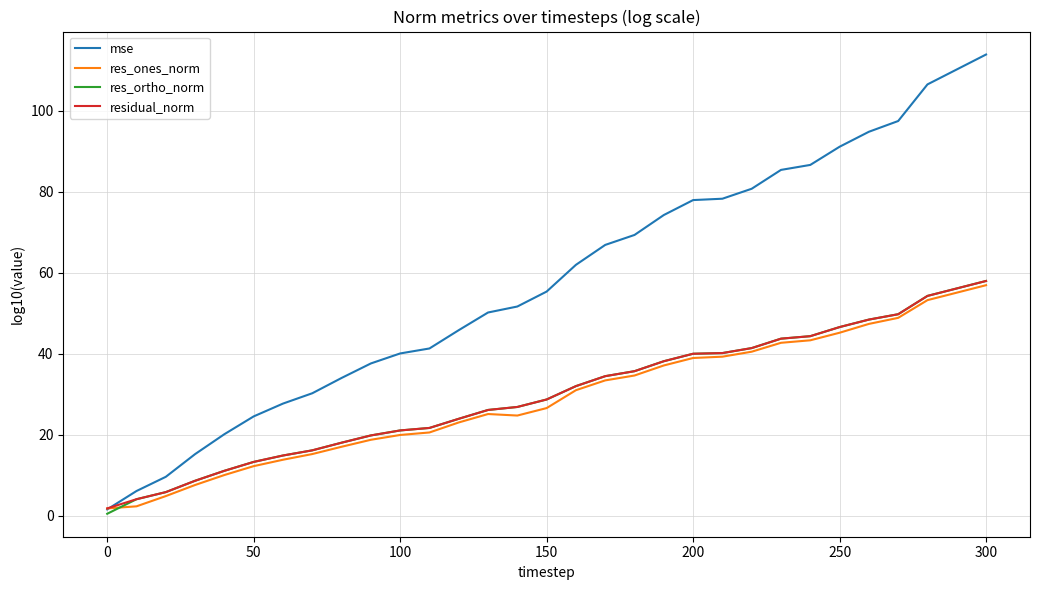

True or false: res_ortho_norm and mse cross at least once.

False